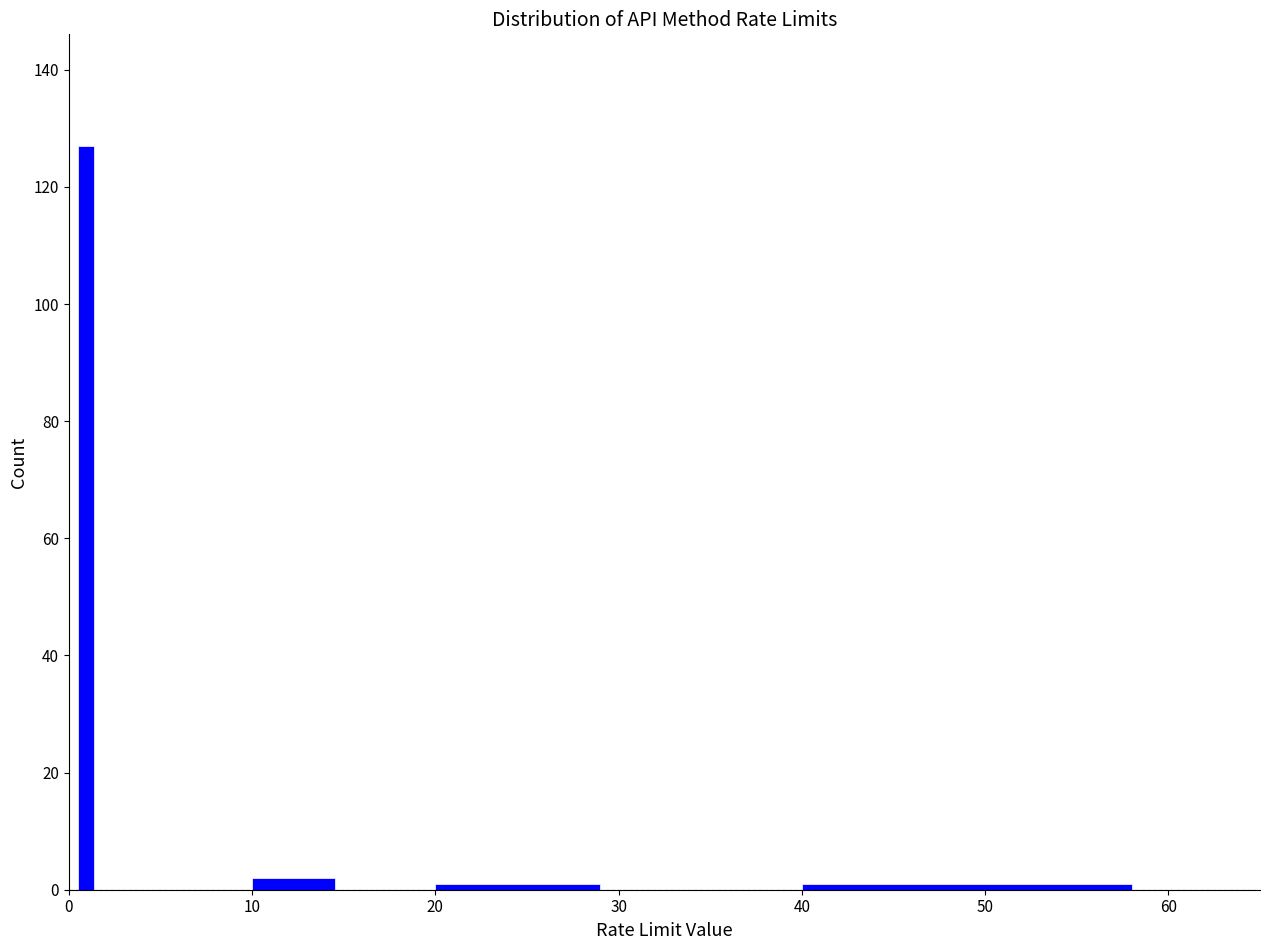

Around what value on the x-axis is the tallest bar? Give the approximate position of its centre, as read against the axis.

1